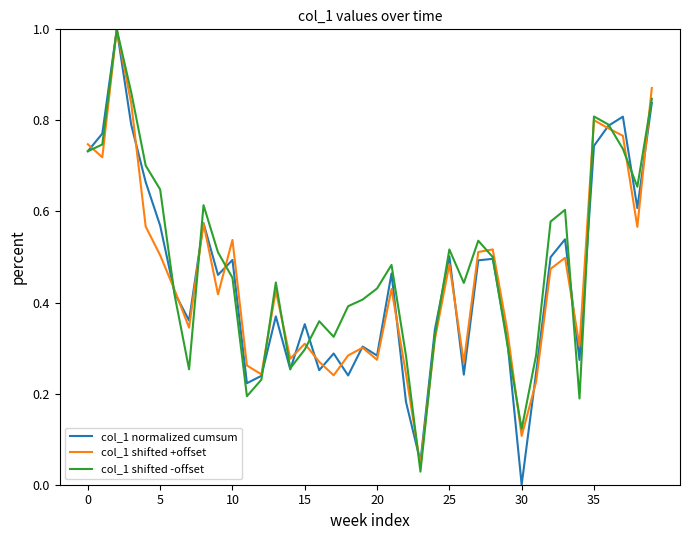

What is the highest value of the col_1 shifted +offset series?

1.0